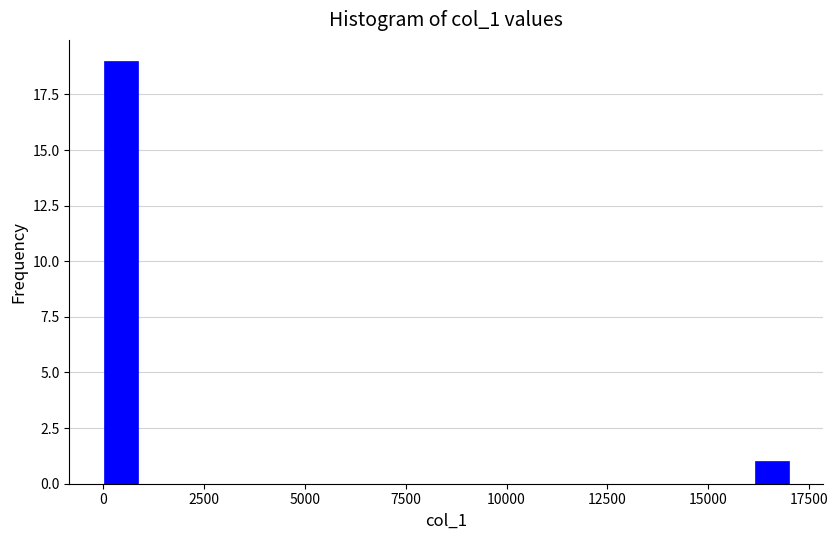

Around what value on the x-axis is the tallest bar? Give the approximate position of its centre, as read against the axis.

500